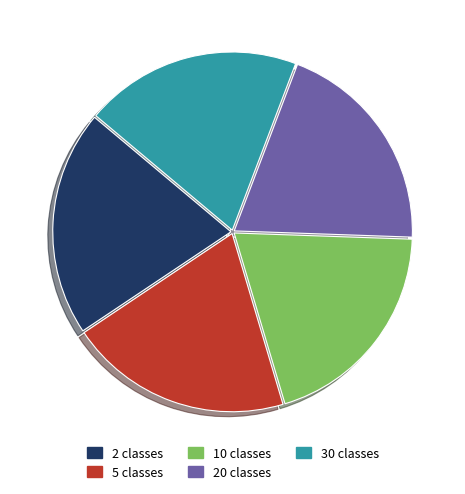

Is the sum of 30 classes and 5 classes greater than half?

No